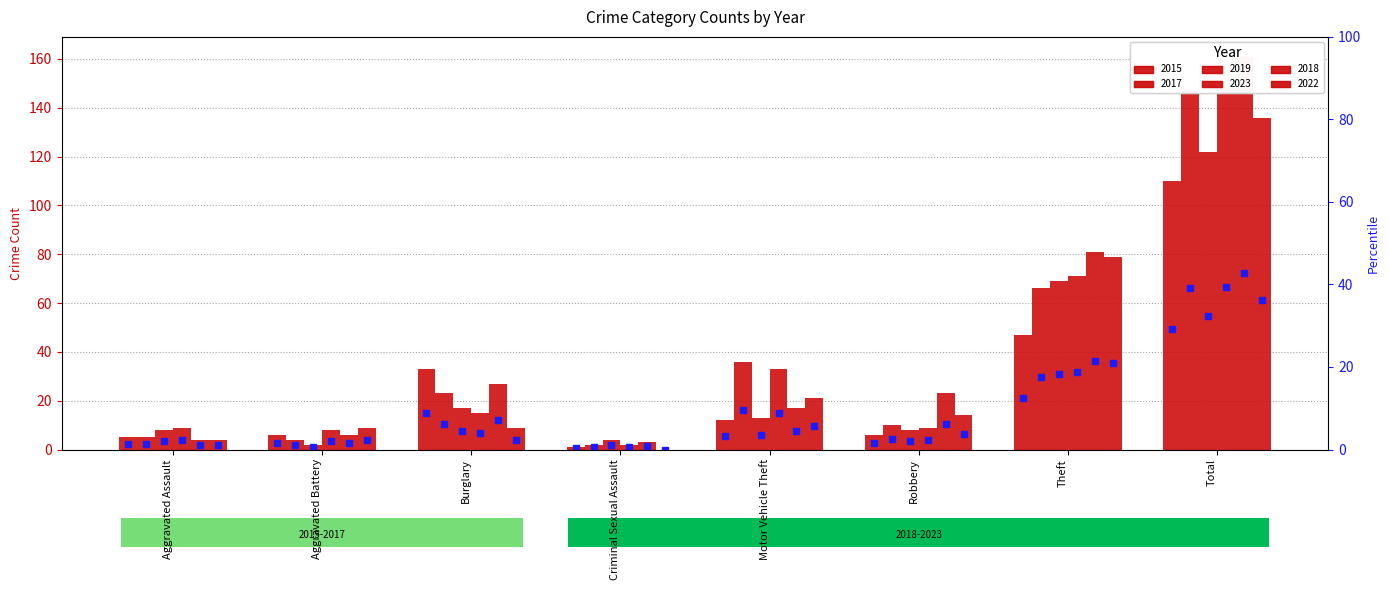

How many data points does each series have?

8